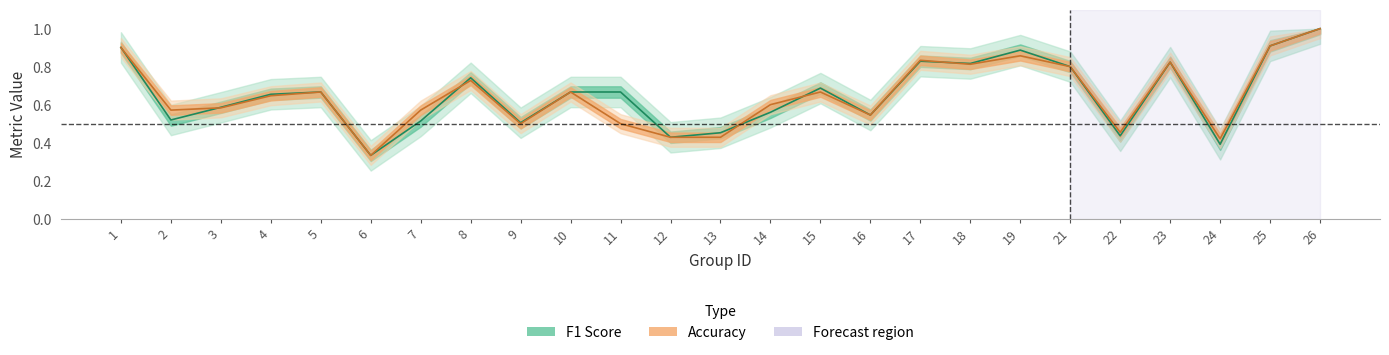

How many distinct data groups are displayed?

2